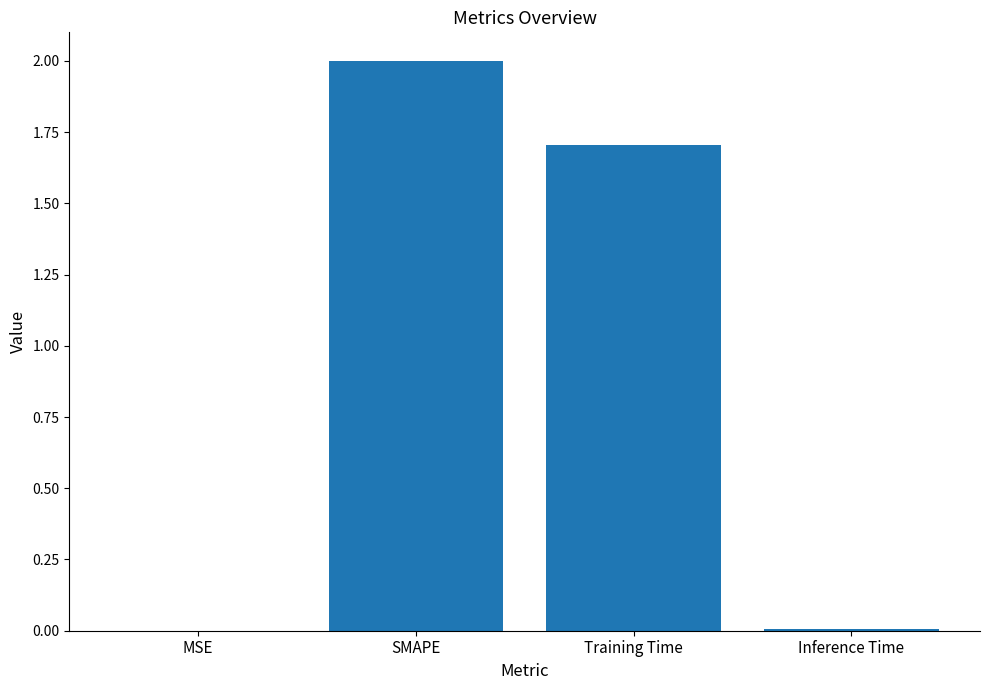

At which label is the value closest to 1?

Training Time